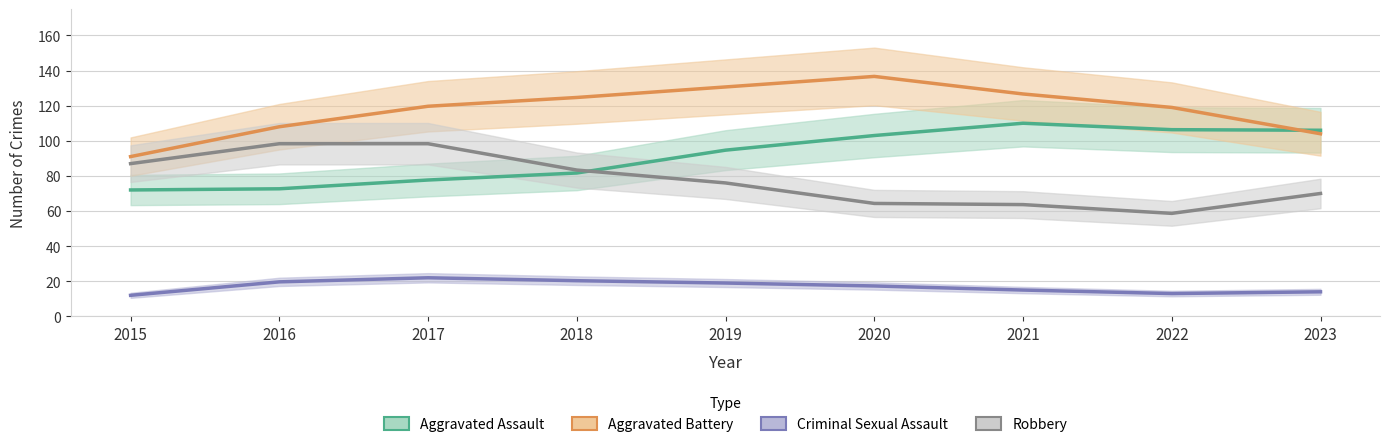

What is the difference between the maximum and second lowest values in the Criminal Sexual Assault series?

9.0